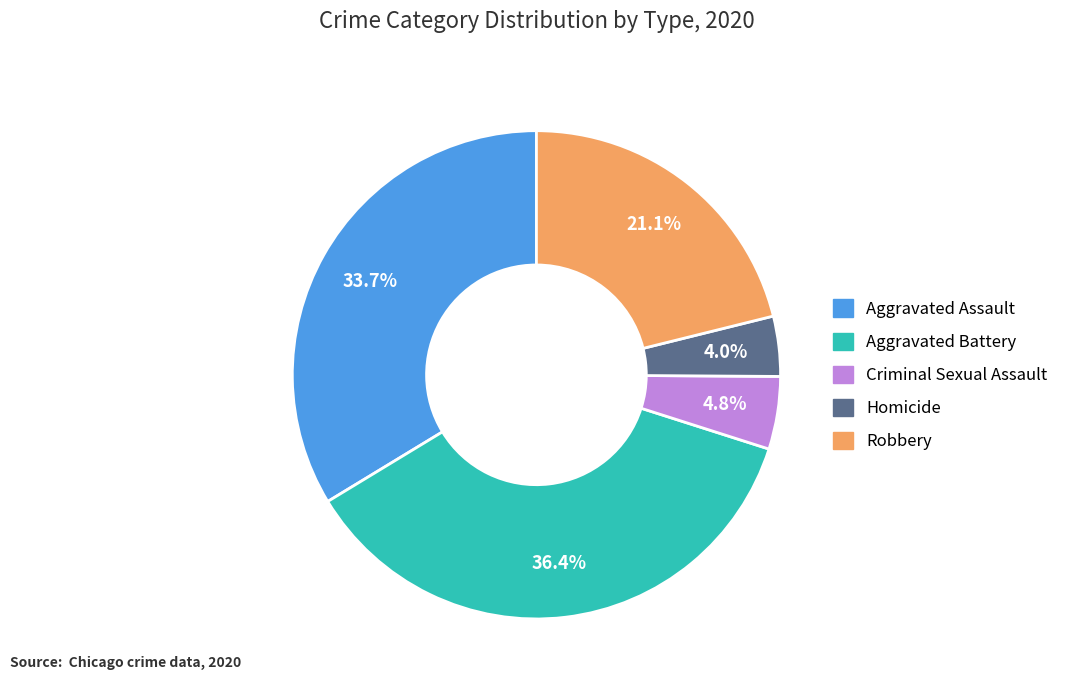

What is the smallest slice in the pie chart?

Homicide